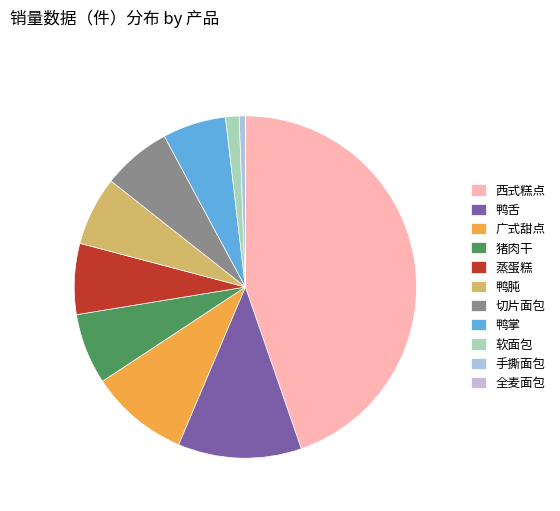

What is the total percentage of 全麦面包 and 鸭肫?

6.5%